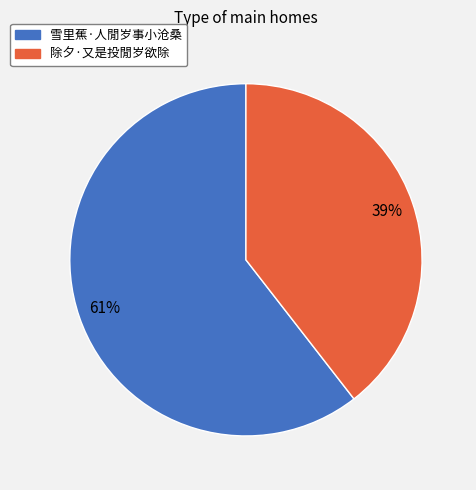

What percentage is the 除夕·又是投閒岁欲除 slice, to the nearest percent?

39%